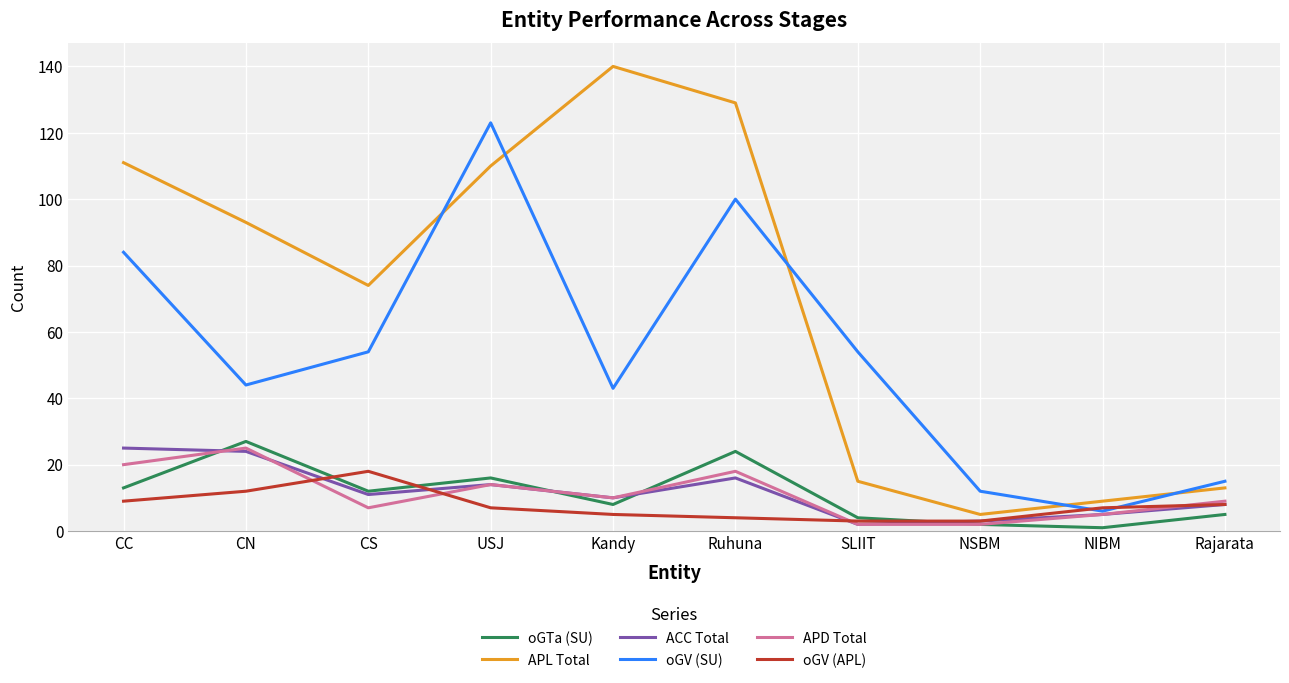

What is the difference between the second highest and second lowest values in the APL Total series?

120